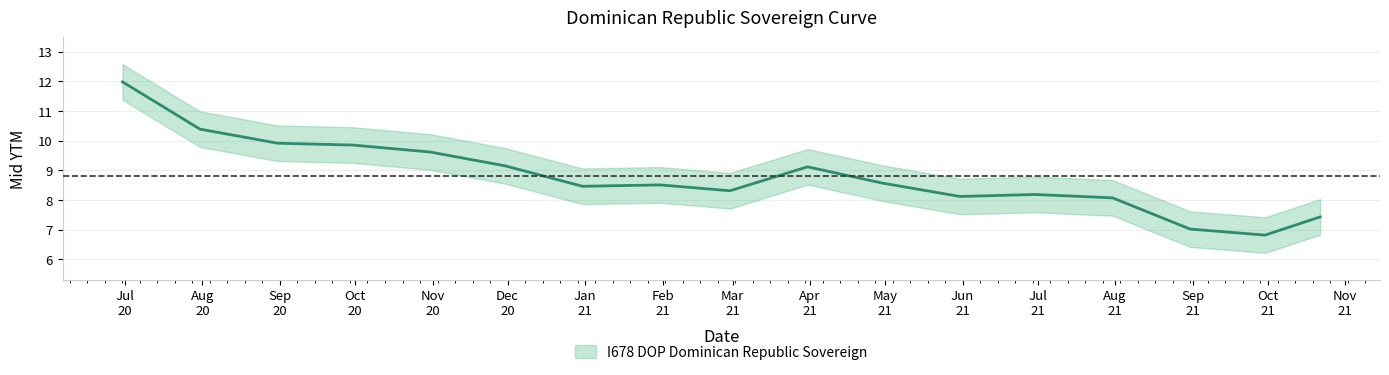

What is the greatest value displayed?

12.0